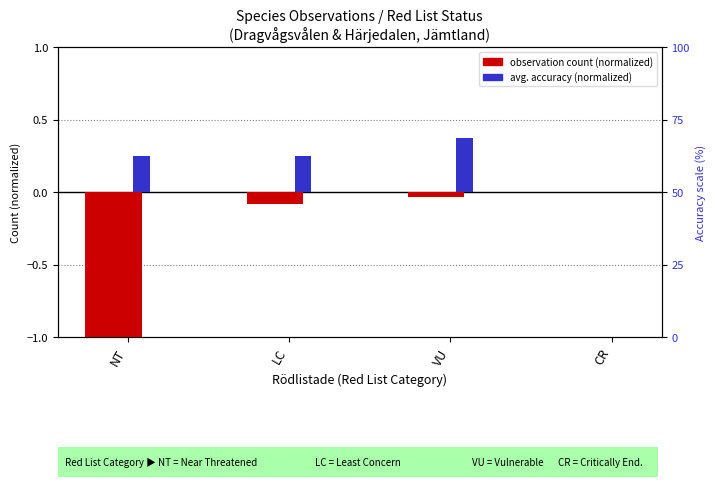

What is the average value of the avg. accuracy (normalized) series?

0.2